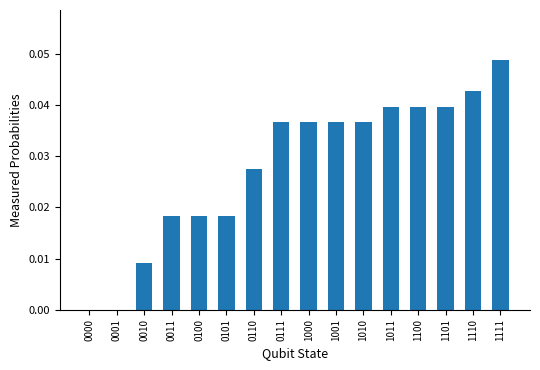

Which category has the highest value across all series?

1111